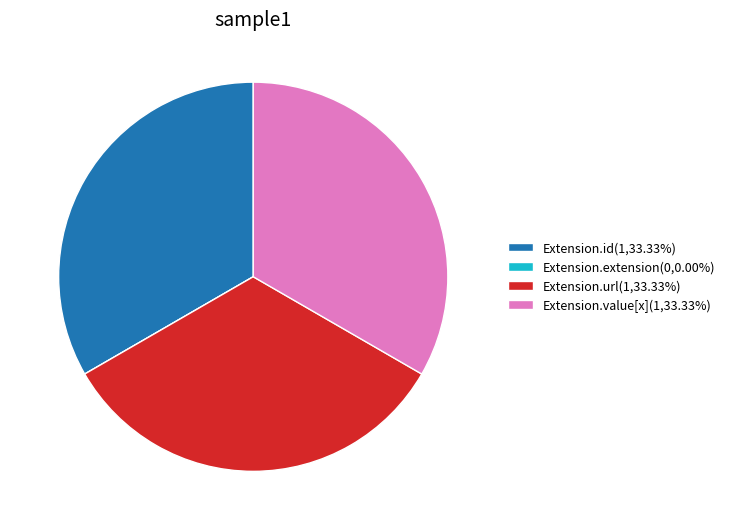

Is Extension.url(1,33.33%) the majority of the pie?

No